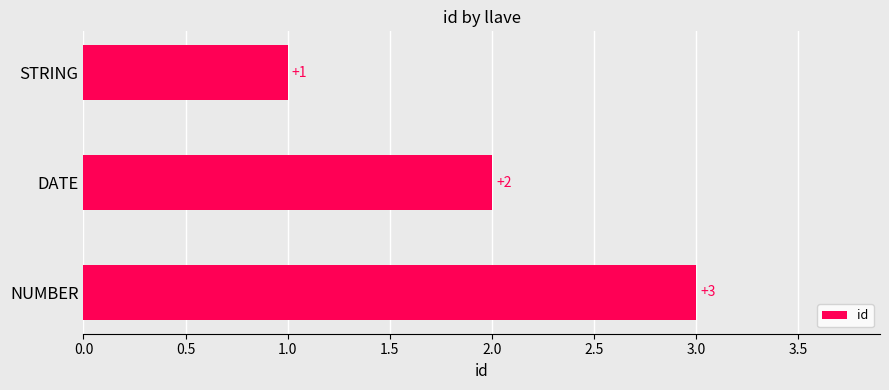

Rank the categories by value from highest to lowest.

NUMBER, DATE, STRING